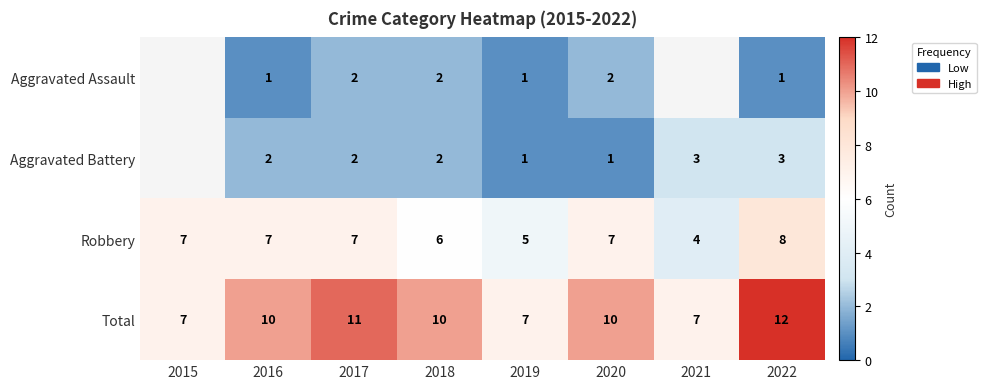

Between 2017 and 2019, which series saw the biggest shift?

Total